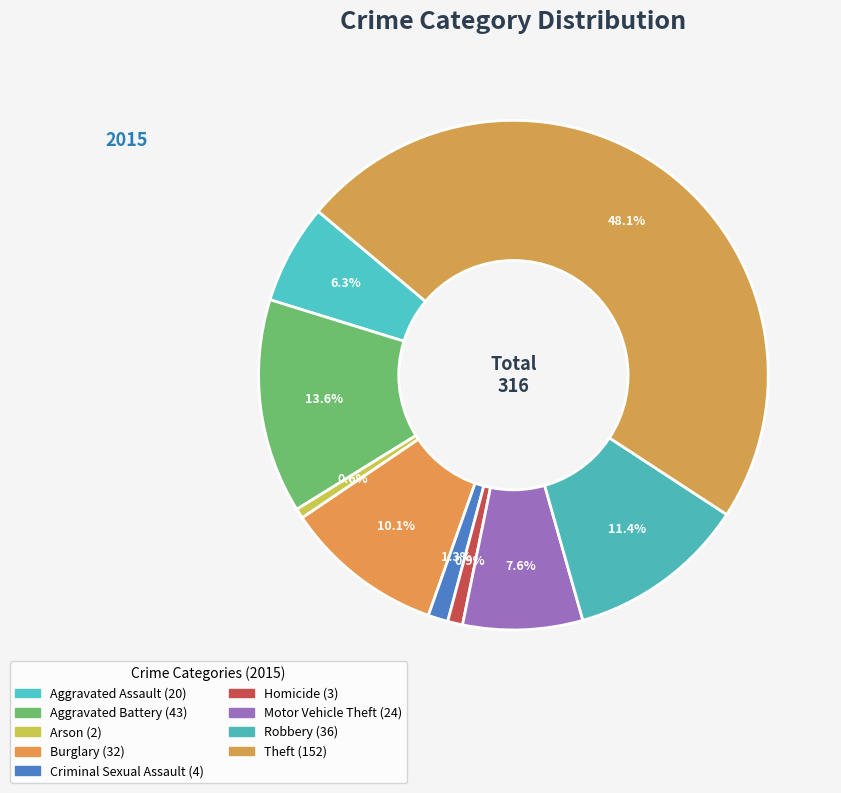

Count the number of slices in the pie.

9